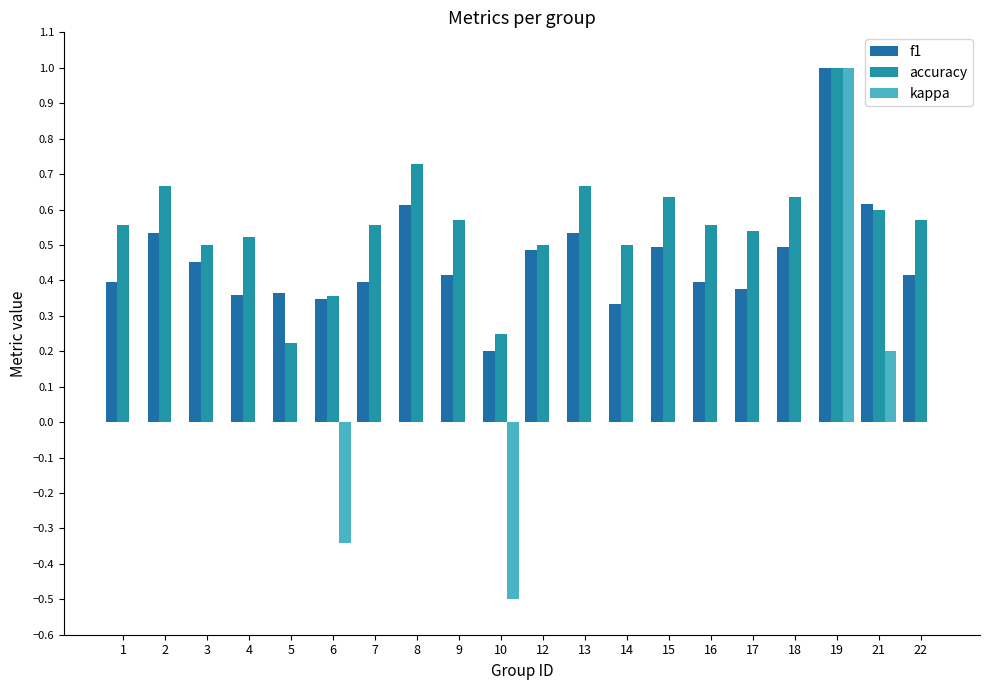

How many data points does each series have?

20